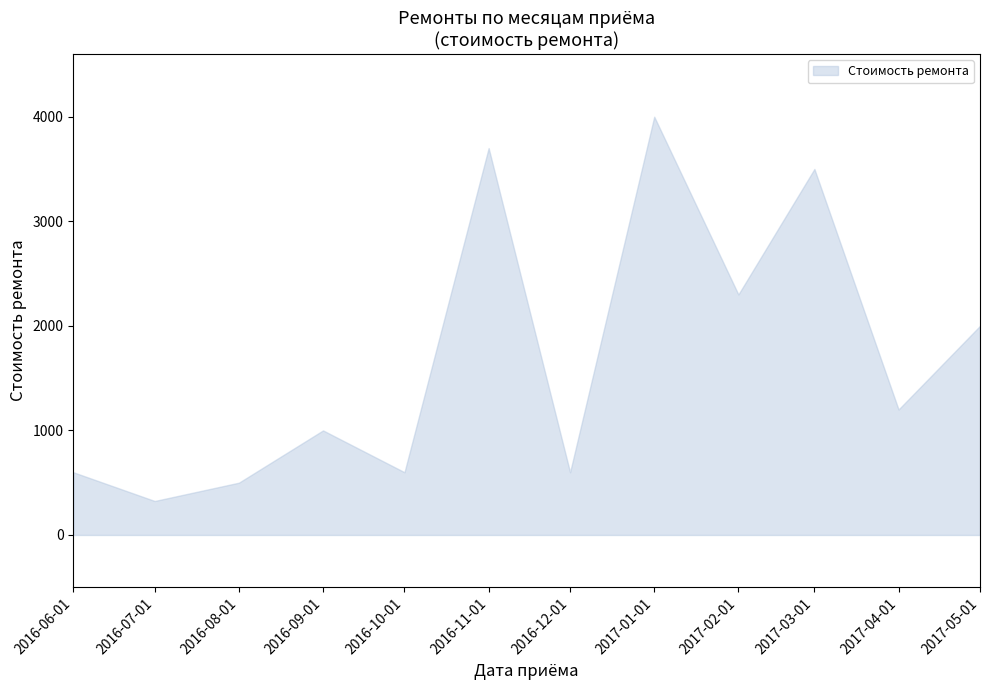

Reading left to right, what are all the values shown in this chart?

600	325	500	1000	600	3700	600	4000	2300	3500	1200	2000